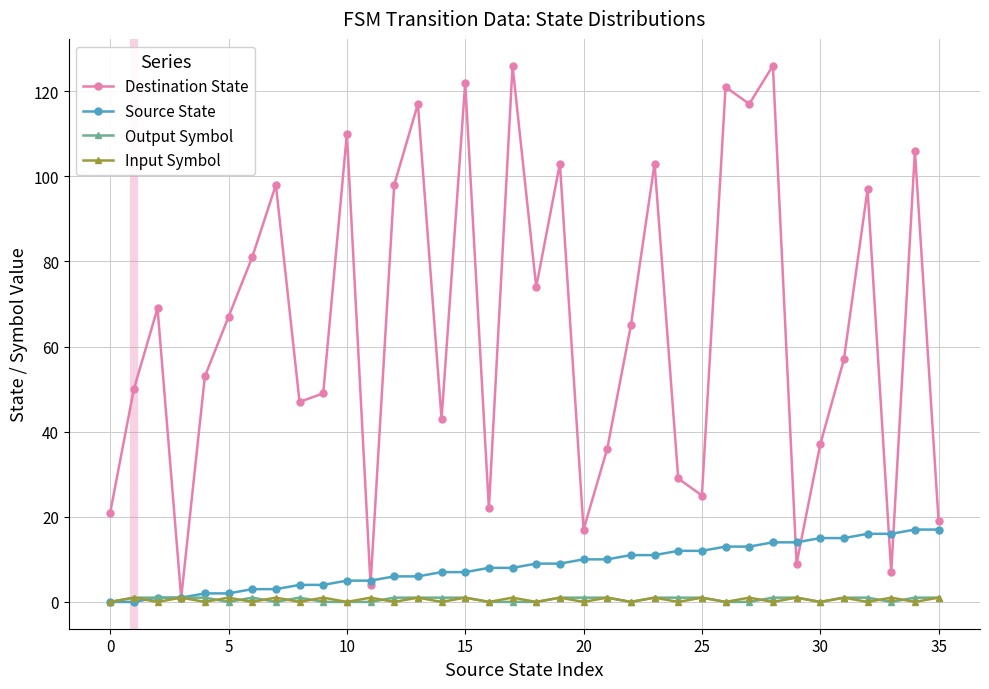

Which series has the largest total across all categories?

Destination State